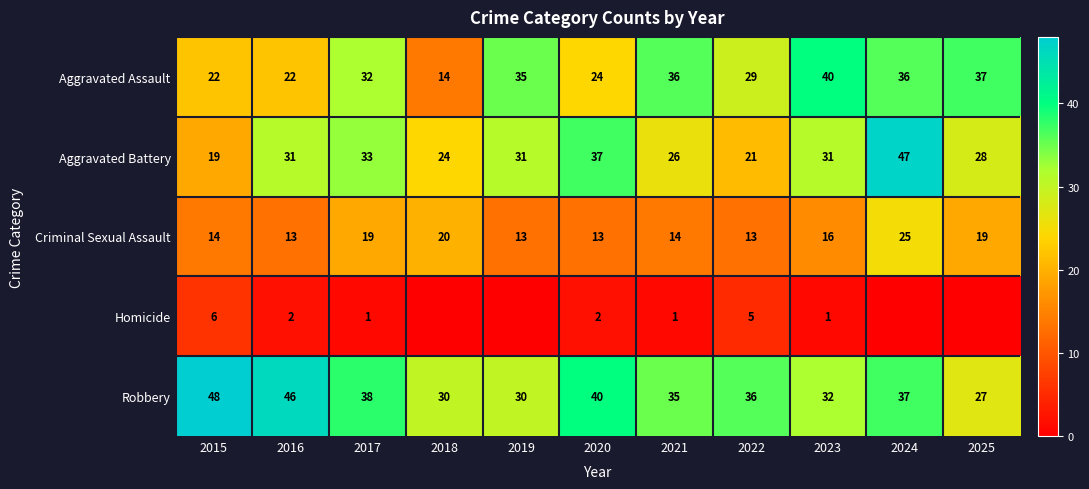

Which series has the largest range (max minus min)?

Aggravated Battery